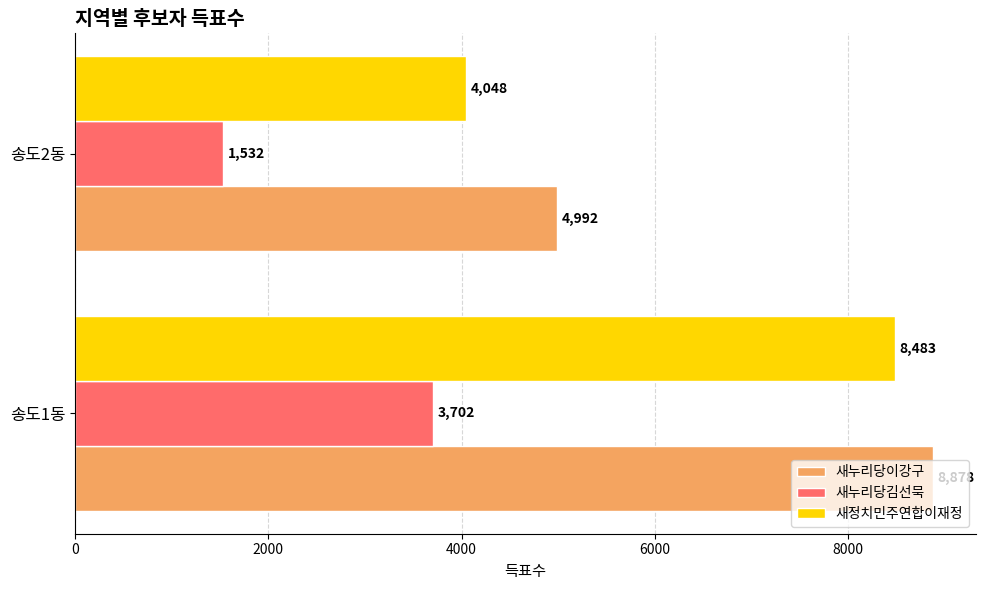

Count the number of data series in this chart.

3